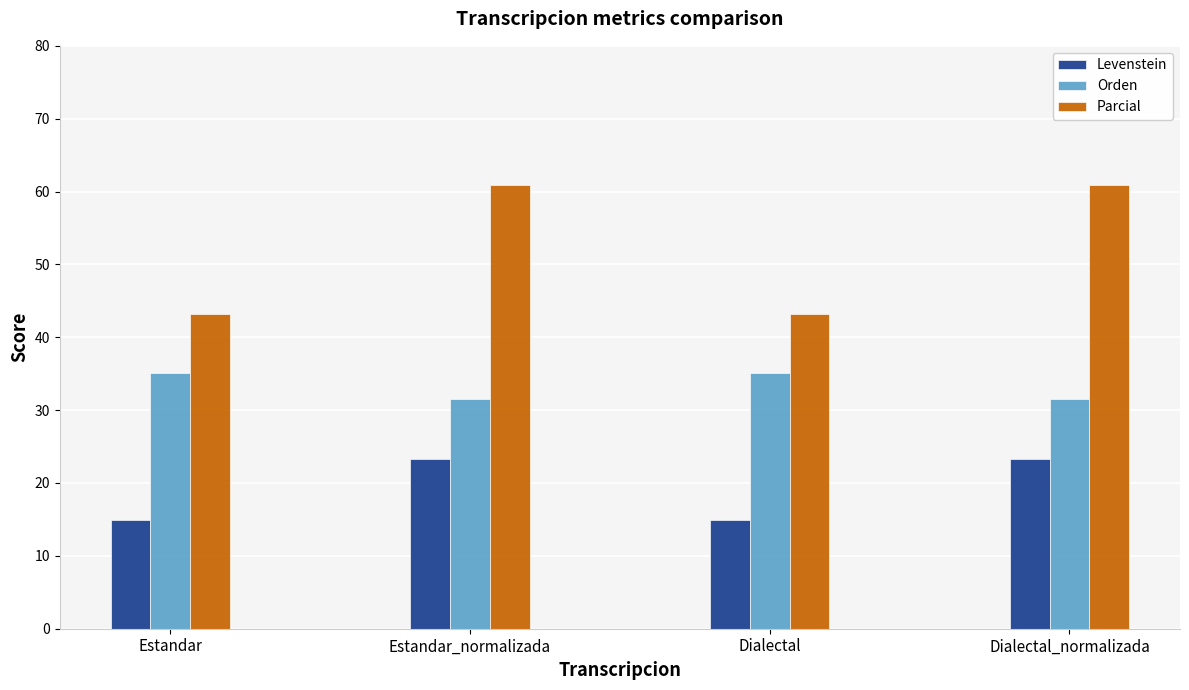

How many values in the Levenstein series are below 23?

2